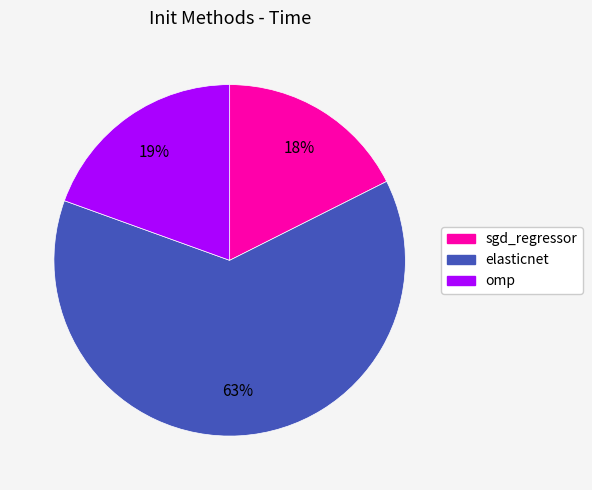

Which category has the smallest portion of the pie?

sgd_regressor